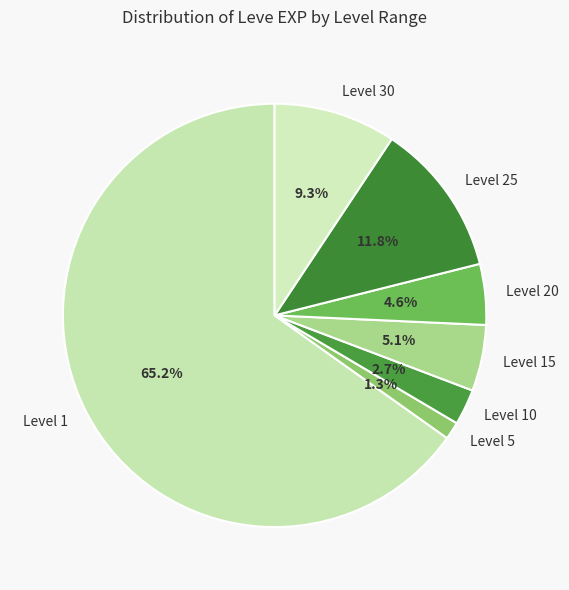

Between Level 1 and Level 10, which is larger?

Level 1